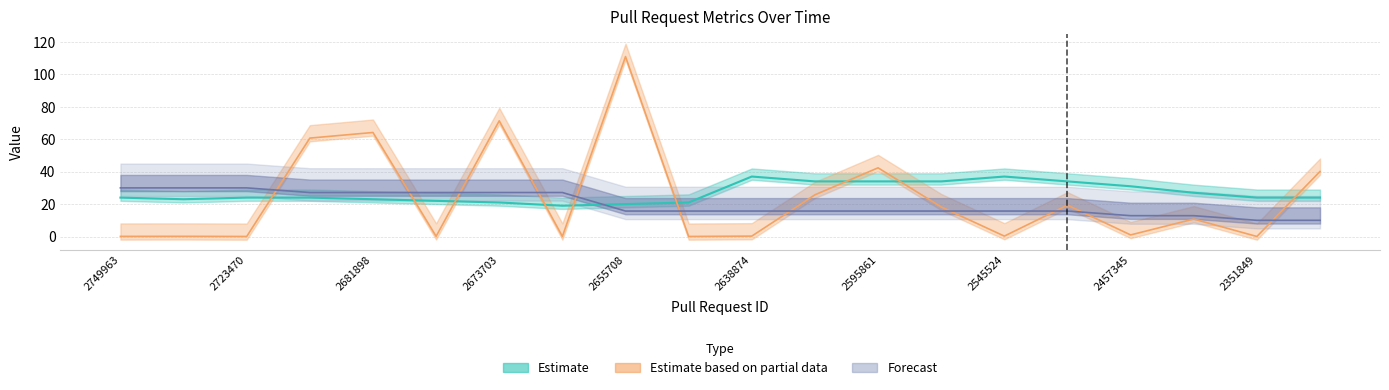

What is the value of the watchers point at the 2nd from the left?

30.0